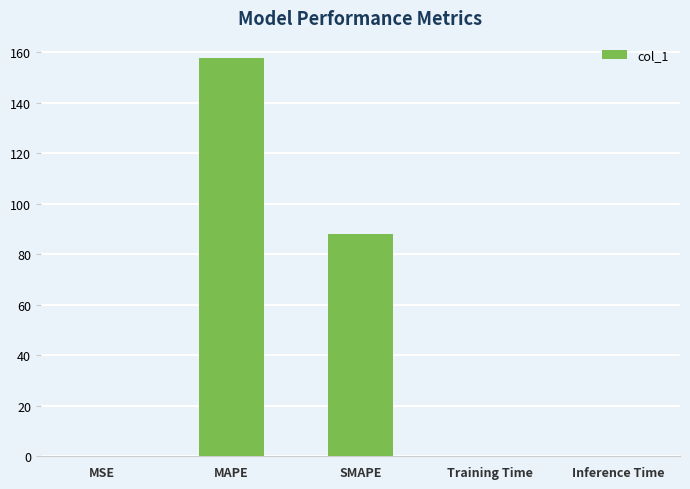

Which has a higher value, MAPE or MSE?

MAPE